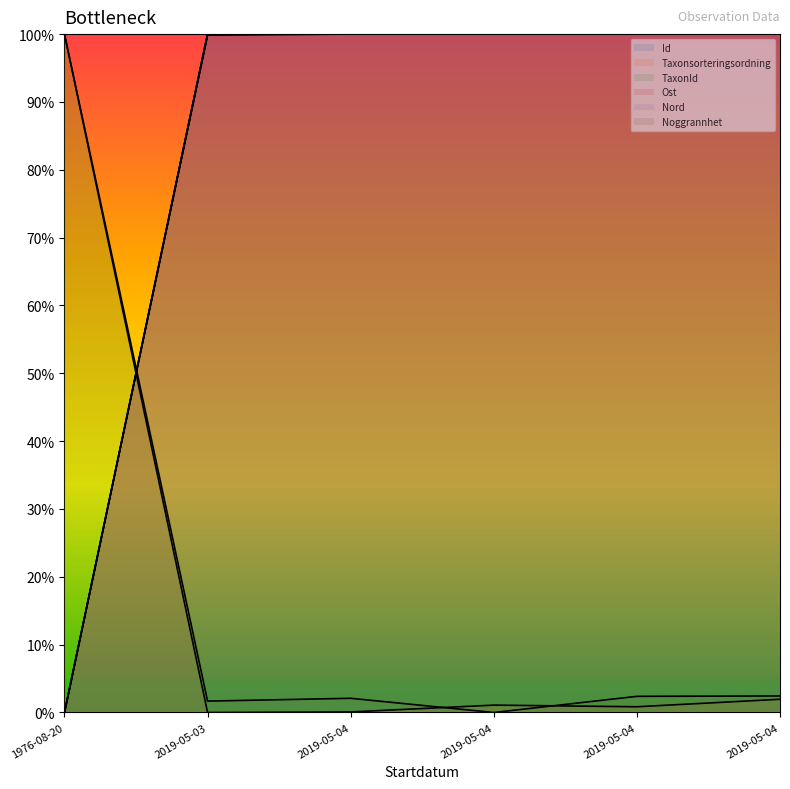

List the labels in order of Noggrannhet value, largest first.

2019-05-03, 2019-05-04, 2019-05-04, 2019-05-04, 2019-05-04, 1976-08-20